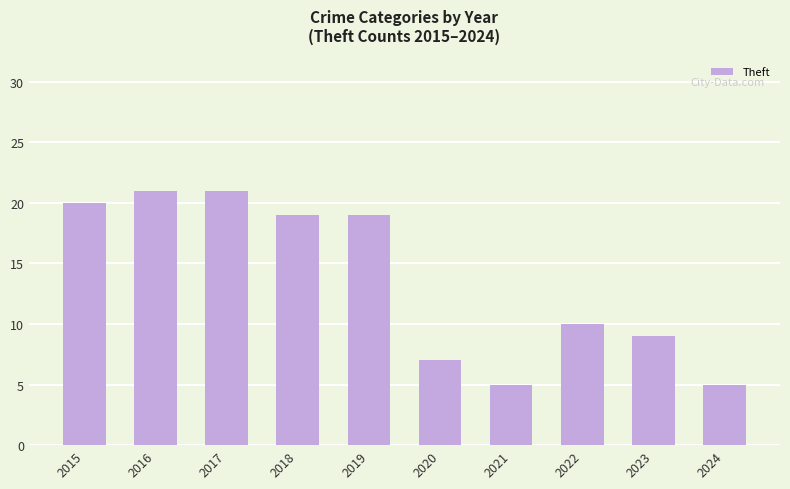

What is the change in value from 2017 to 2024?

-16